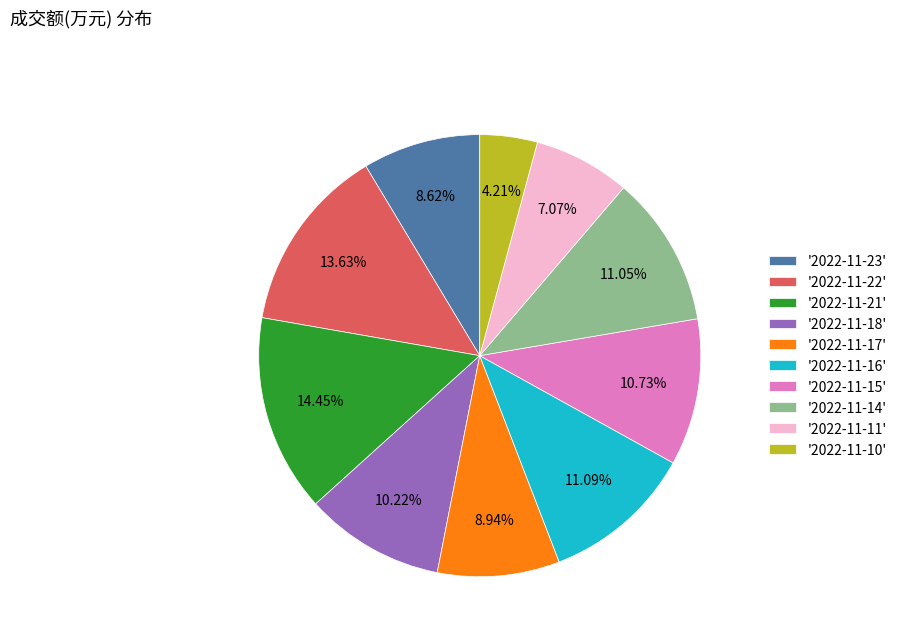

How many segments does this pie chart have?

10